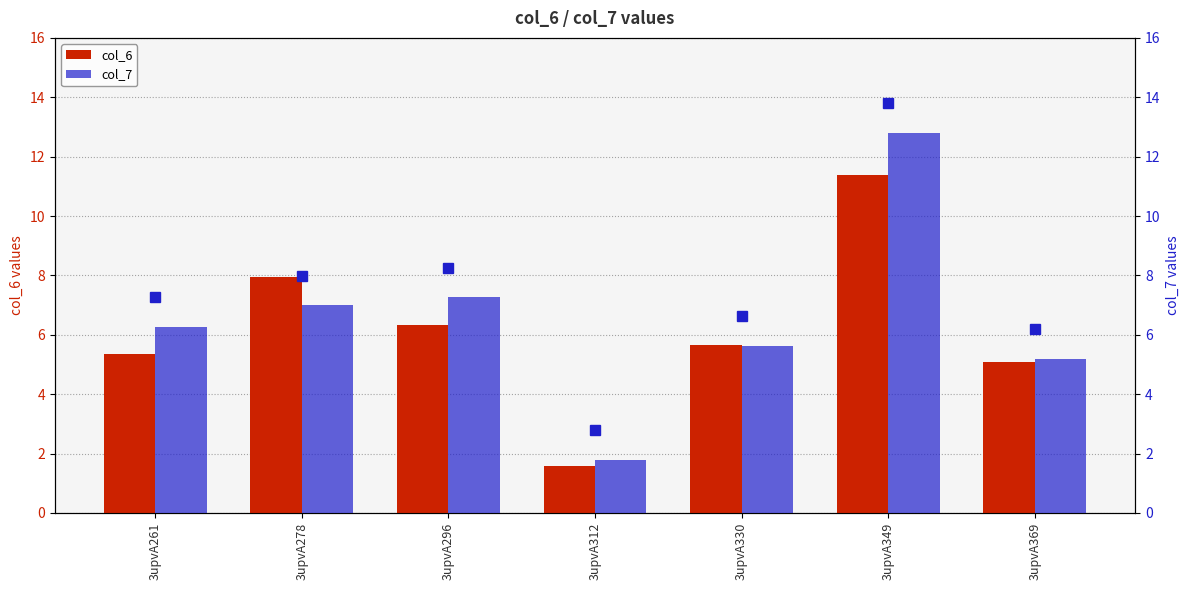

What is the value of the col_6 bar at the 1st from the left?

5.3